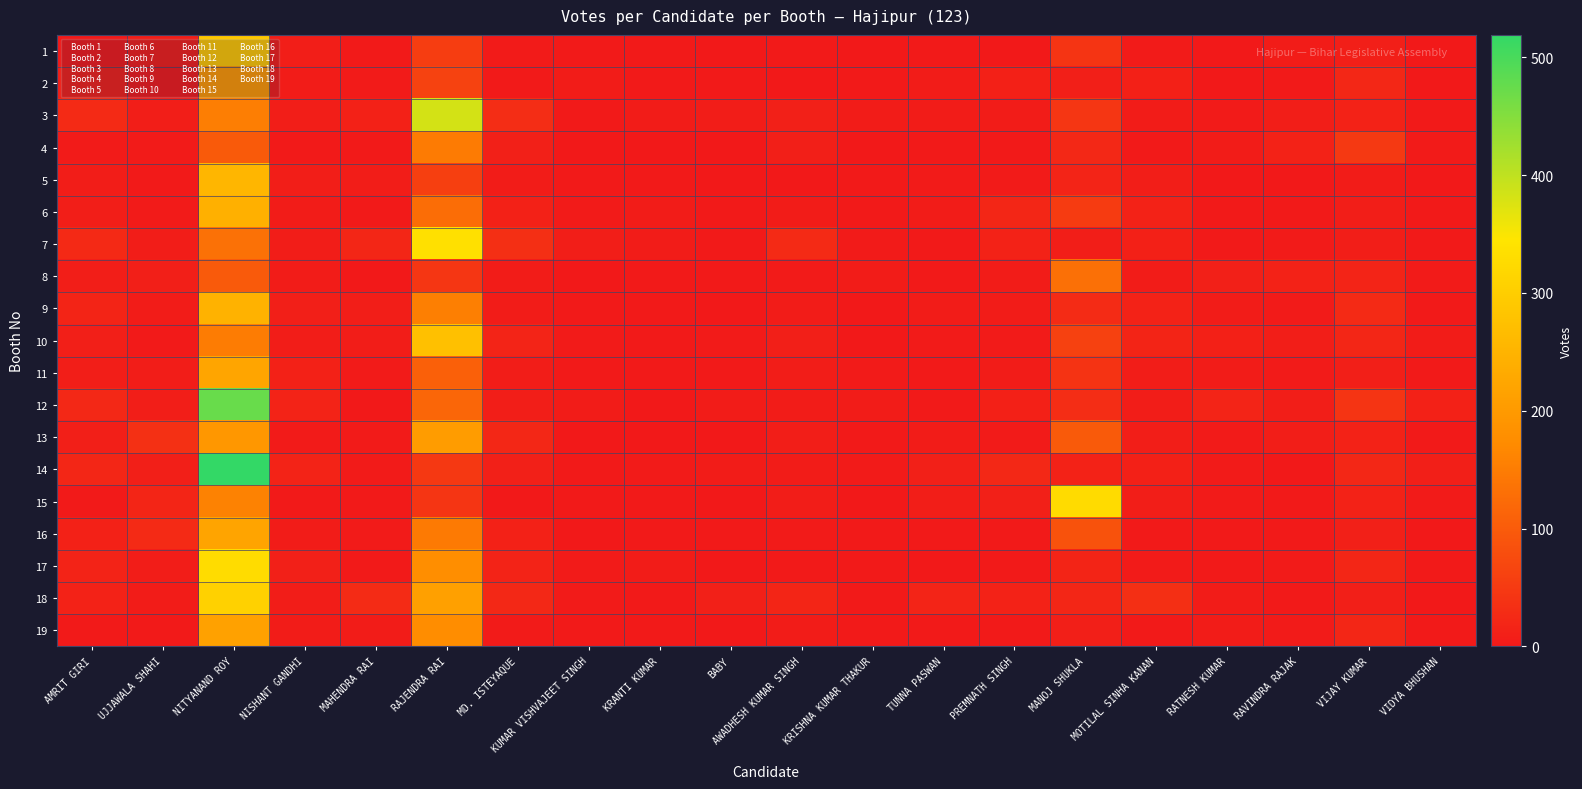

What is the total value across all series at KRISHNA KUMAR THAKUR?

50